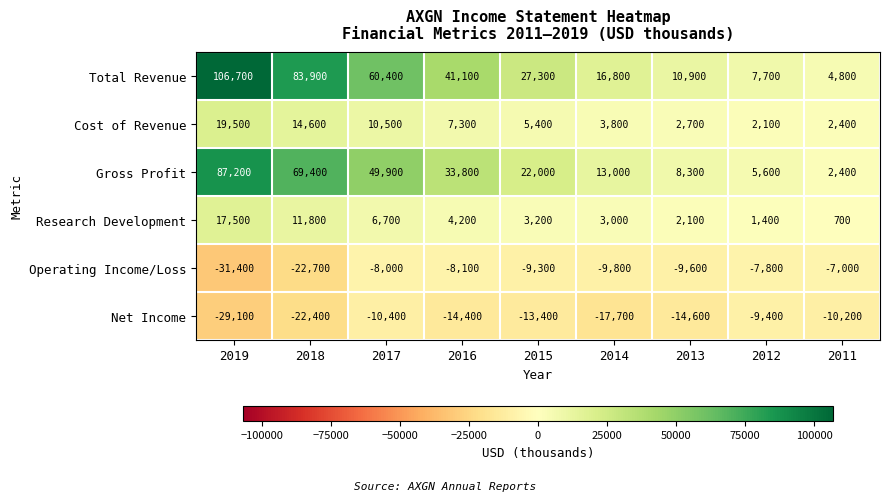

Rank the series at 2014 from lowest to highest value.

Net Income, Operating Income/Loss, Research Development, Cost of Revenue, Gross Profit, Total Revenue